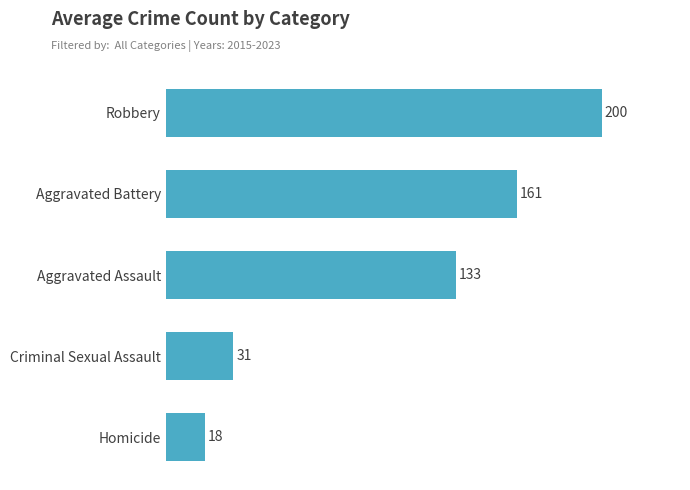

The value at Criminal Sexual Assault is 31. True or false?

True